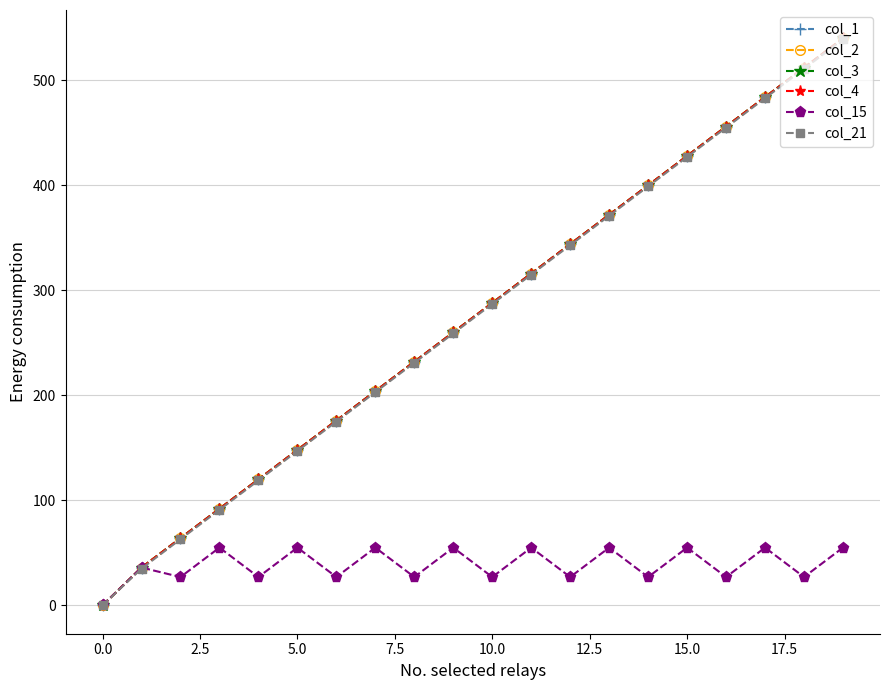

What is the sum of all col_15 values?

774